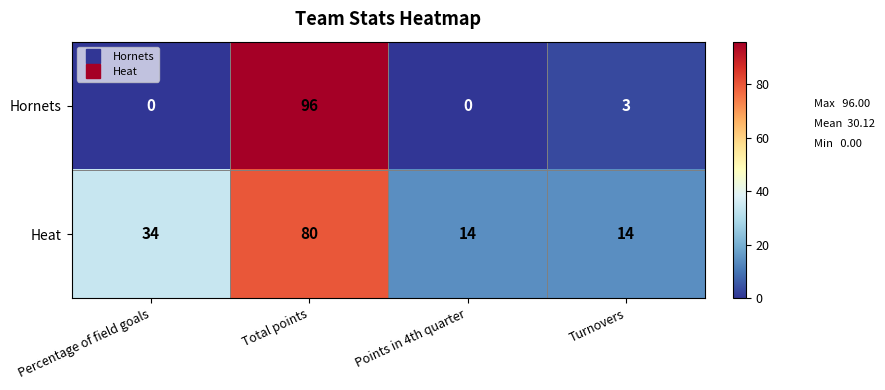

Is it true that Hornets equals 30 at Total points?

False